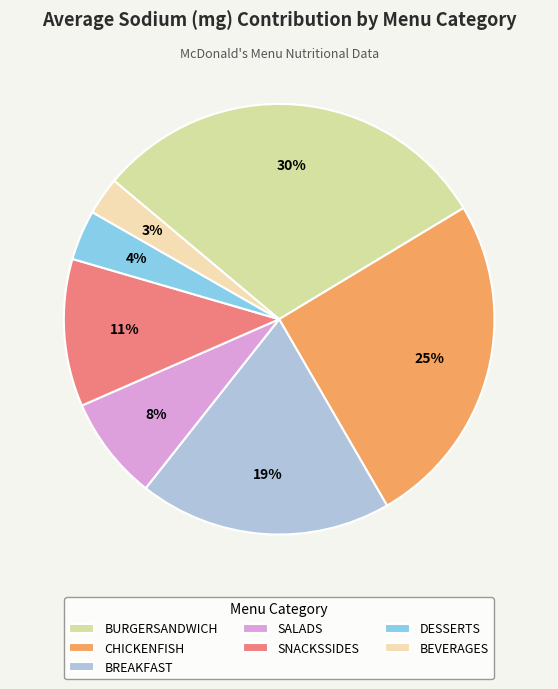

Rank the categories by value from lowest to highest.

BEVERAGES, DESSERTS, SALADS, SNACKSSIDES, BREAKFAST, CHICKENFISH, BURGERSANDWICH